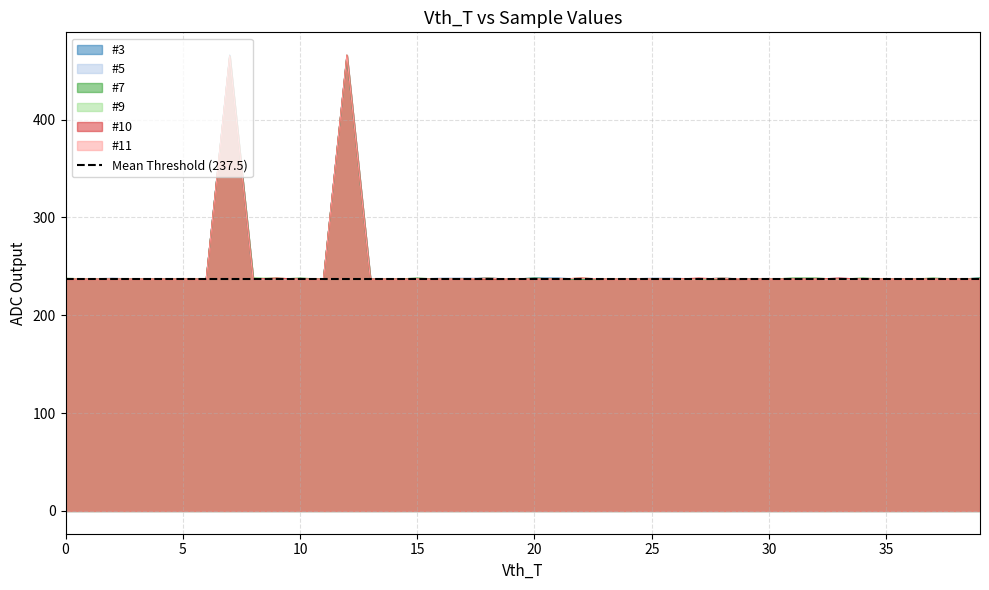

In #10, how many points are lower than both neighbors (excluding endpoints)?

1